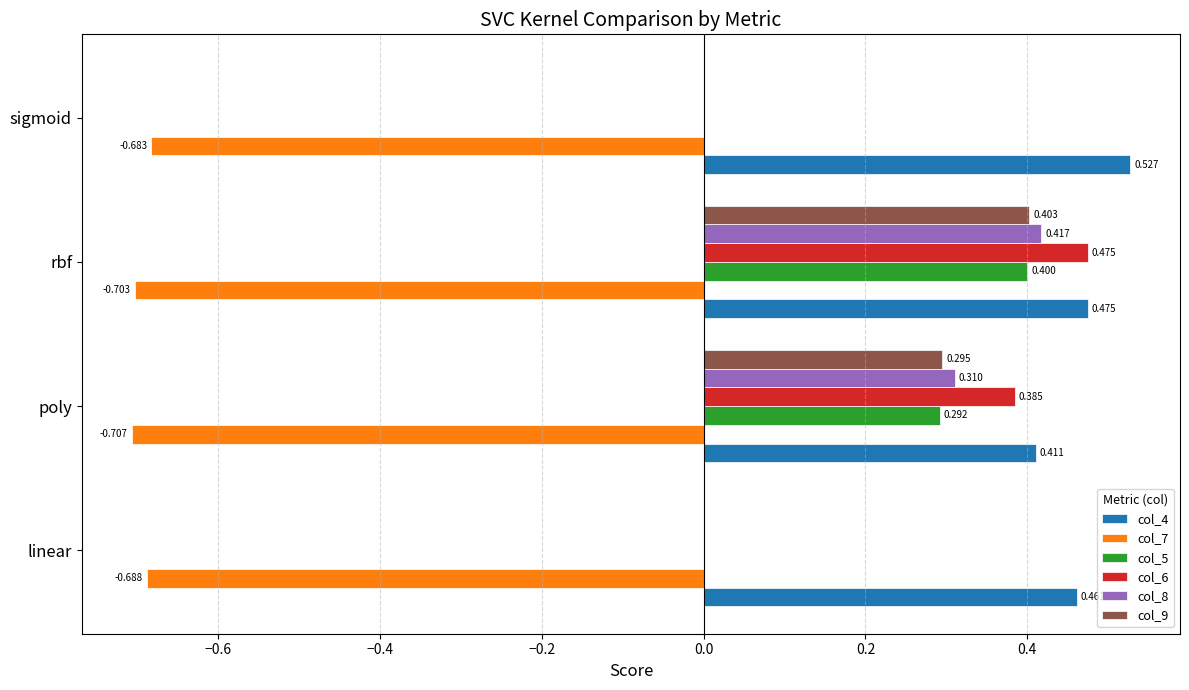

Is the value of col_5 at poly greater than the value of col_9 at rbf?

No